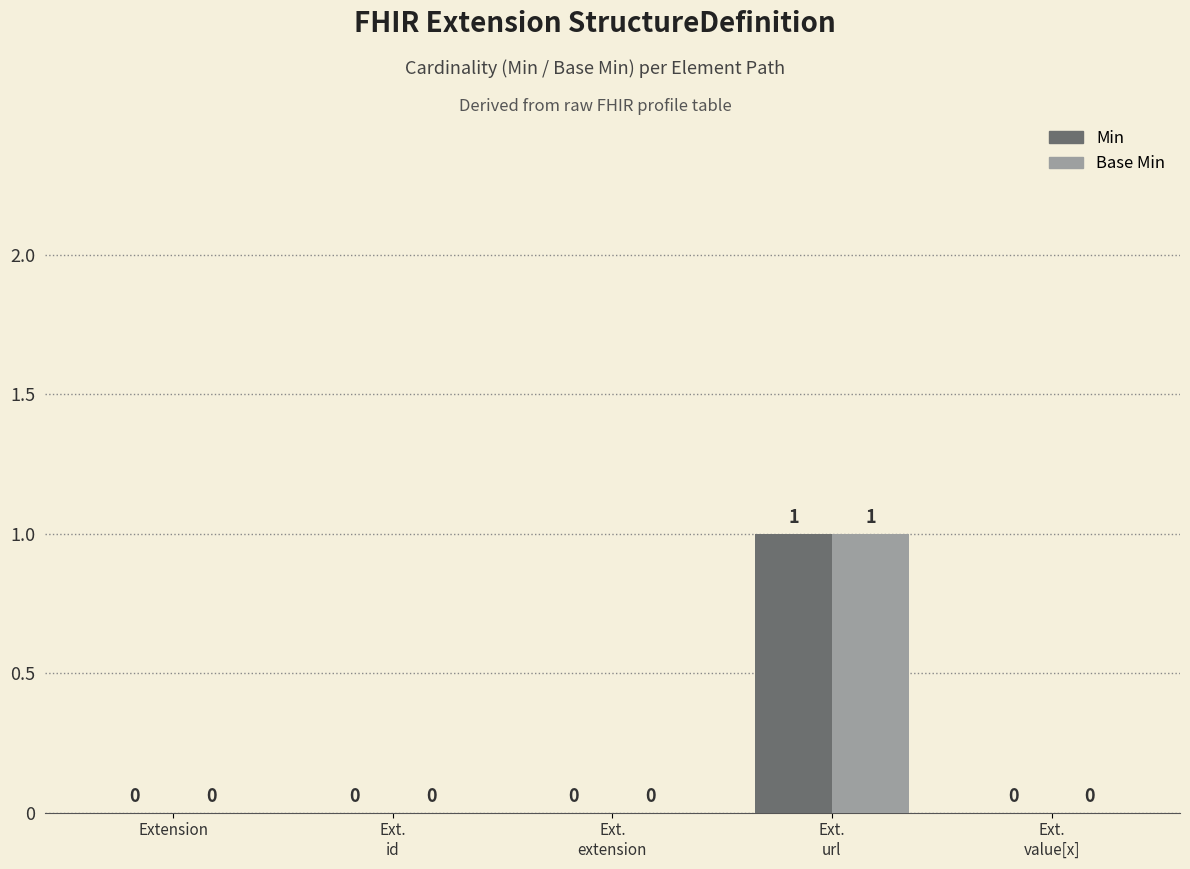

How many Min values are between 0 and 1?

5